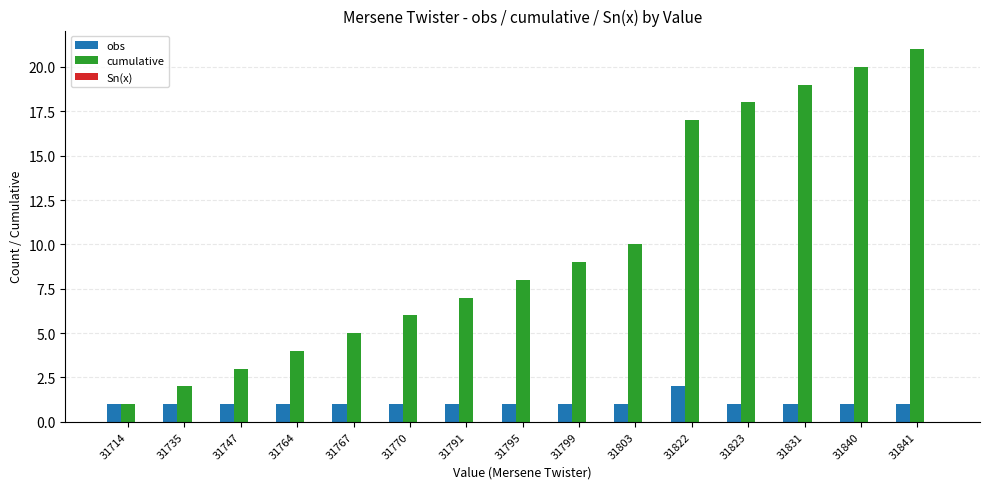

True or false: obs has a value of 3.5 at 31822.

False